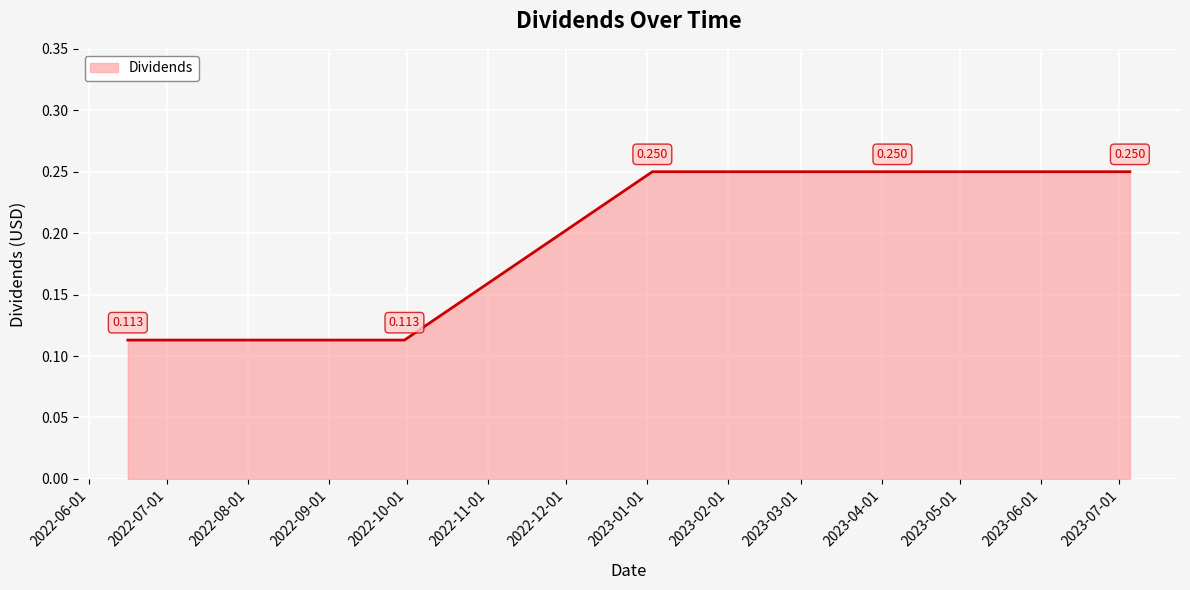

True or false: the data has more than 1 interior local peaks.

False